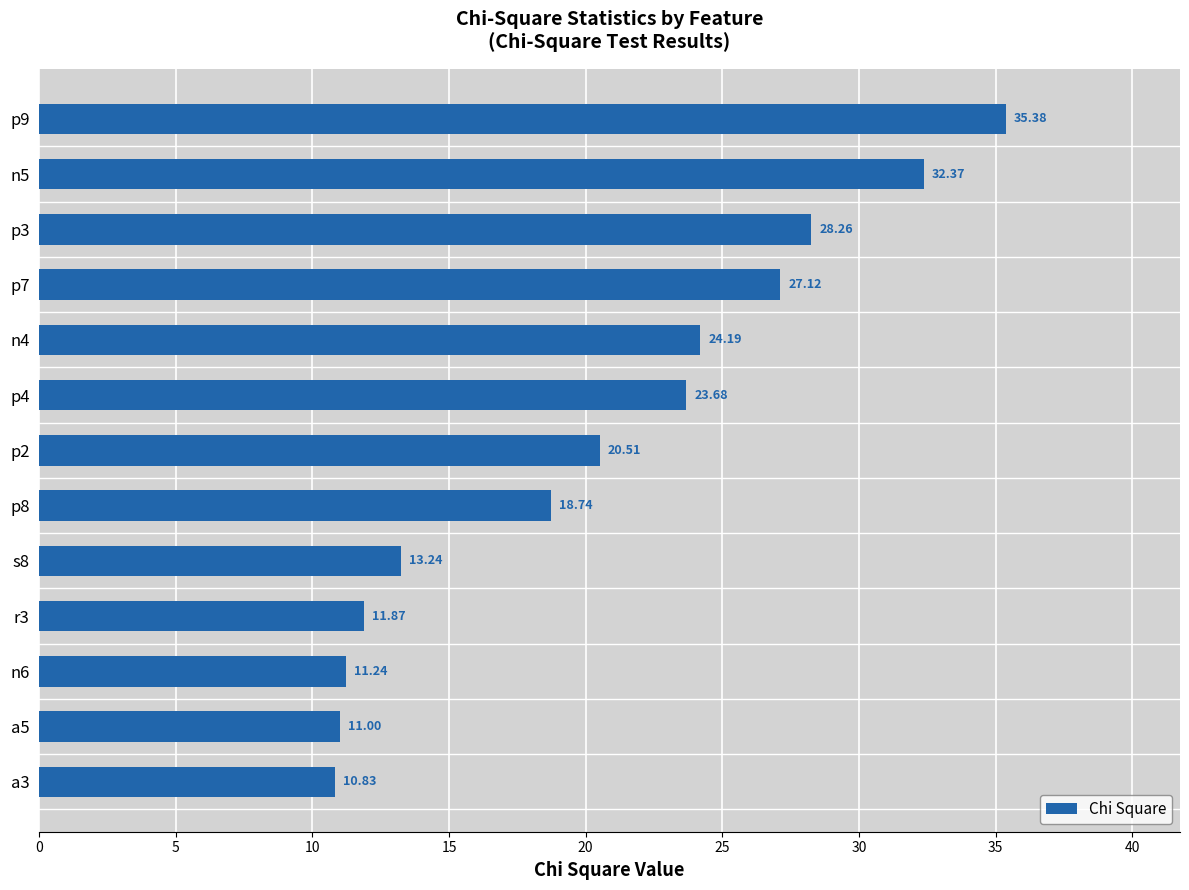

Rank the categories by value from highest to lowest.

p9, n5, p3, p7, n4, p4, p2, p8, s8, r3, n6, a5, a3